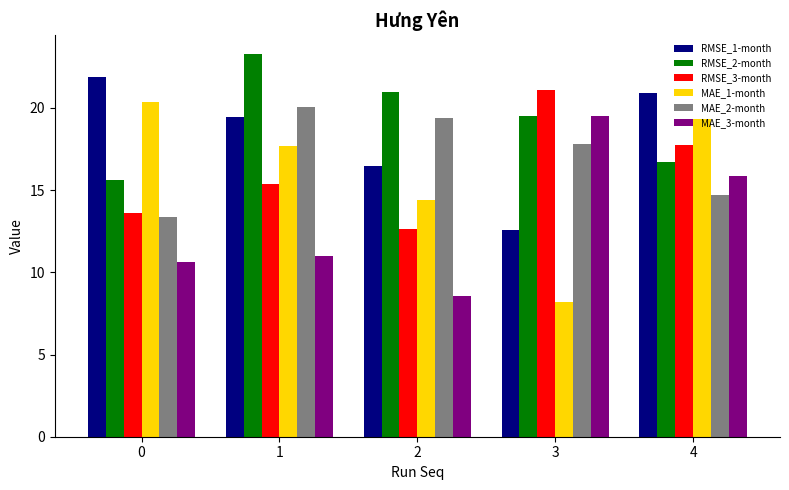

Which series has the widest spread of values?

MAE_1-month